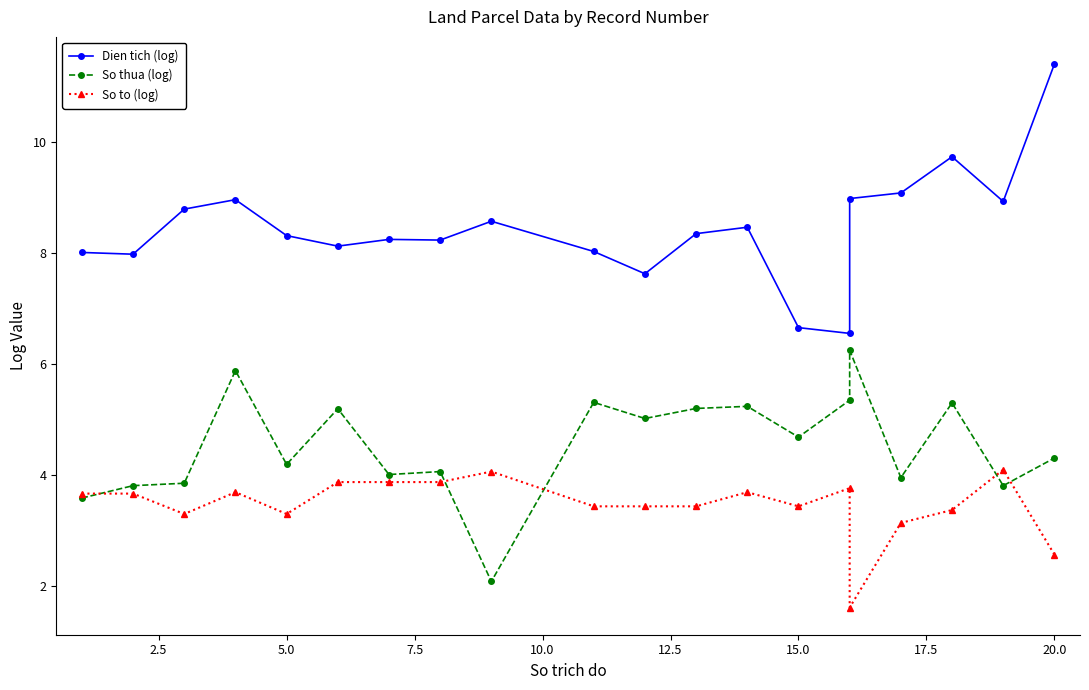

Is the value of So thua (log) at 10 greater than the value of So to (log) at 12.5?

Yes